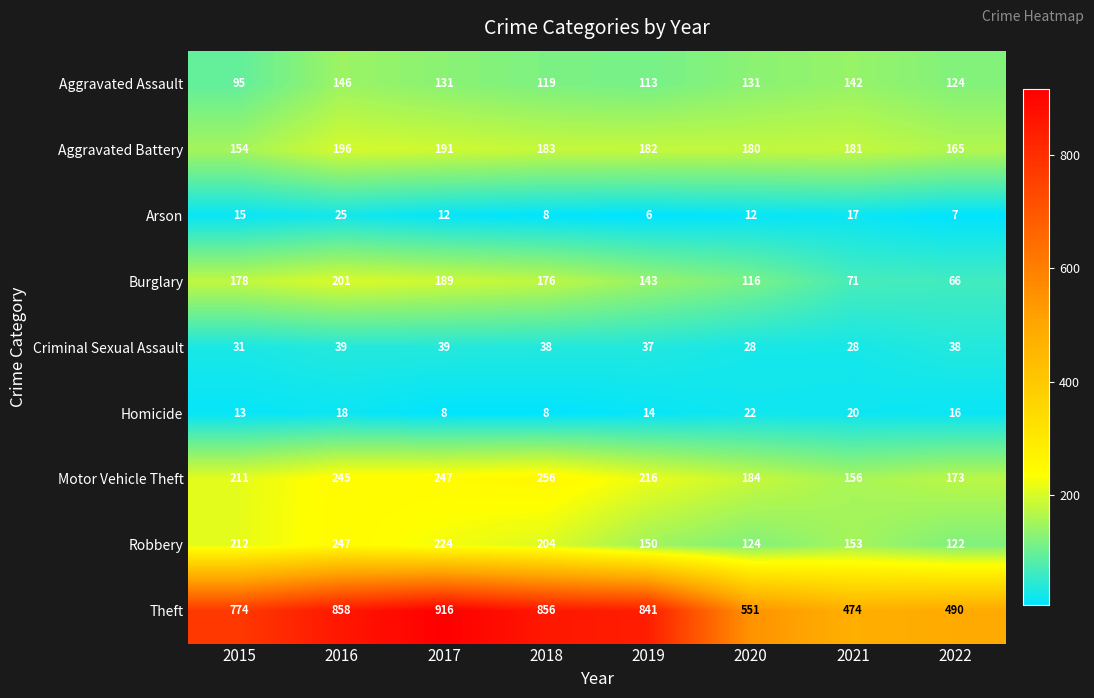

Which series changed the most between 2020 and 2022?

Theft